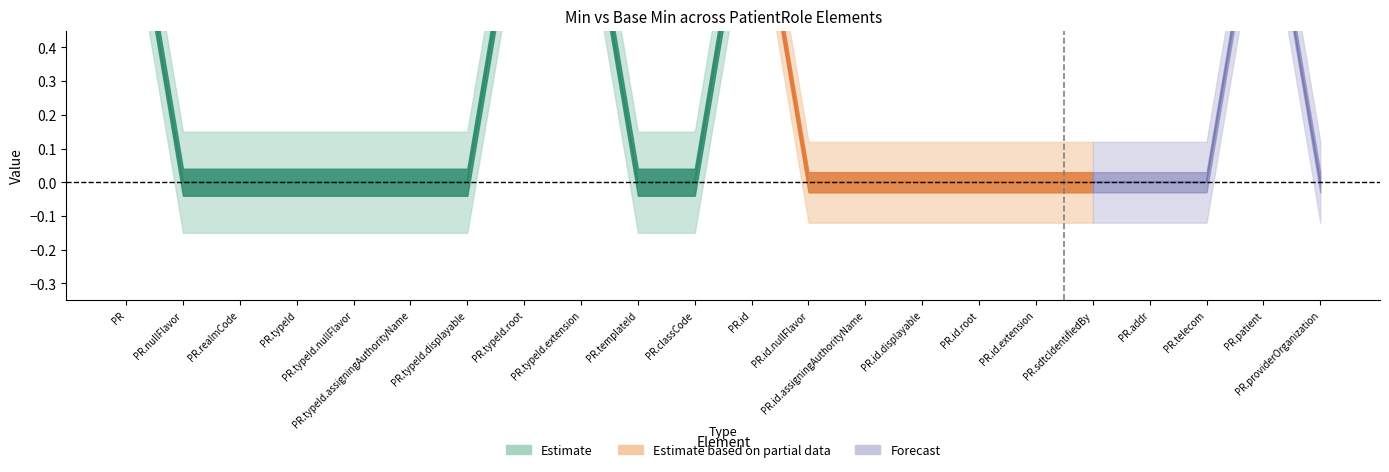

Rank the series at PatientRole.classCode from lowest to highest value.

Min, Base Min